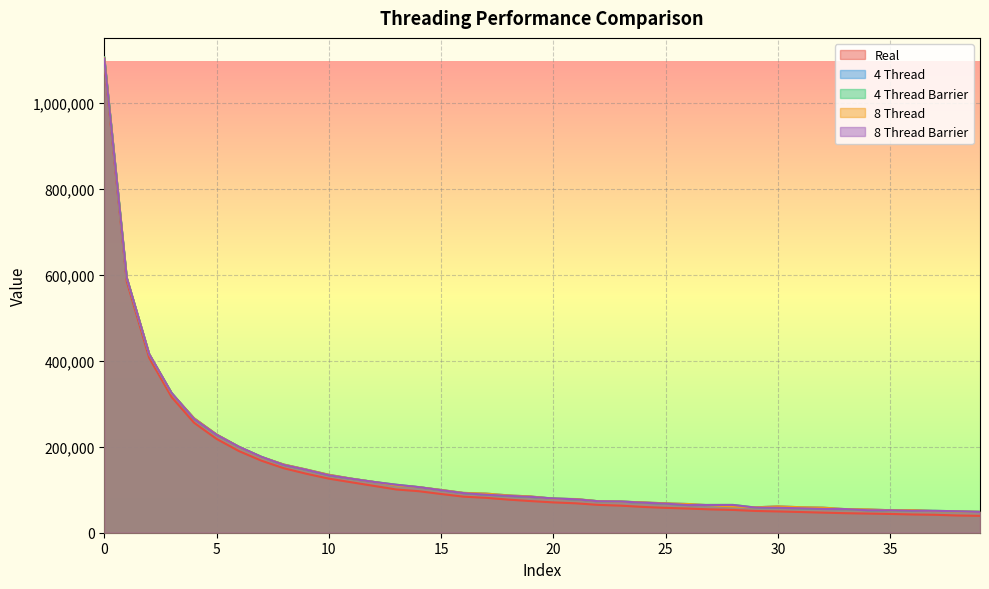

Reading left to right, what are all the values shown in this chart?

Real: 0=1096137	1=584907	2=406802	3=315480	4=255719	5=218225	6=189813	7=167503	8=149925	9=137136	10=125800	11=117344	12=108964	13=100619	14=96583	15=90034	16=83858	17=81103	18=76974	19=73568	20=70526	21=68406	22=64734	23=62954	24=59959	25=57800	26=56183	27=54287	28=52985	29=50608	30=49496	31=48179	32=46731	33=45443	34=44556	35=43663	36=42444	37=41725	38=40037	39=39247
4 Thread: 0=1105888	1=592606	2=415461	3=324168	4=266266	5=228504	6=199640	7=175950	8=158596	9=146945	10=134859	11=125792	12=118080	13=109852	14=105968	15=99502	16=92641	17=91048	18=86804	19=84330	20=79019	21=78321	22=73228	23=72447	24=70490	25=68339	26=66795	27=63716	28=60864	29=59047	30=61328	31=59302	32=58371	33=54902	34=54289	35=52263	36=52562	37=50205	38=49242	39=48600
4 Thread Barrier: 0=1105241	1=593584	2=415456	3=324964	4=264678	5=227858	6=199812	7=176497	8=157628	9=146407	10=133646	11=125591	12=118209	13=111641	14=106096	15=98943	16=92039	17=88425	18=85734	19=83344	20=79748	21=77721	22=73218	23=72586	24=69847	25=67651	26=64304	27=64567	28=64623	29=58432	30=58078	31=56810	32=55252	33=54919	34=52267	35=52163	36=51076	37=50956	38=49861	39=48373
8 Thread: 0=1104581	1=592593	2=415453	3=324006	4=266156	5=228509	6=199637	7=175953	8=158553	9=146917	10=134835	11=125767	12=118080	13=109856	14=105966	15=99487	16=92632	17=91045	18=86807	19=84327	20=79019	21=78324	22=73223	23=72437	24=70490	25=68344	26=66778	27=63716	28=60859	29=59048	30=61328	31=59301	32=58362	33=54898	34=54275	35=52255	36=52562	37=50200	38=49242	39=48603
8 Thread Barrier: 0=1102973	1=593037	2=415451	3=324828	4=264676	5=227857	6=199810	7=176446	8=157628	9=146387	10=133646	11=125590	12=118187	13=111641	14=106081	15=98943	16=92039	17=88425	18=85734	19=83343	20=79734	21=77721	22=73207	23=72581	24=69847	25=67651	26=64304	27=64567	28=64623	29=58432	30=58069	31=56810	32=55251	33=54919	34=52267	35=52157	36=51076	37=50952	38=49857	39=48373